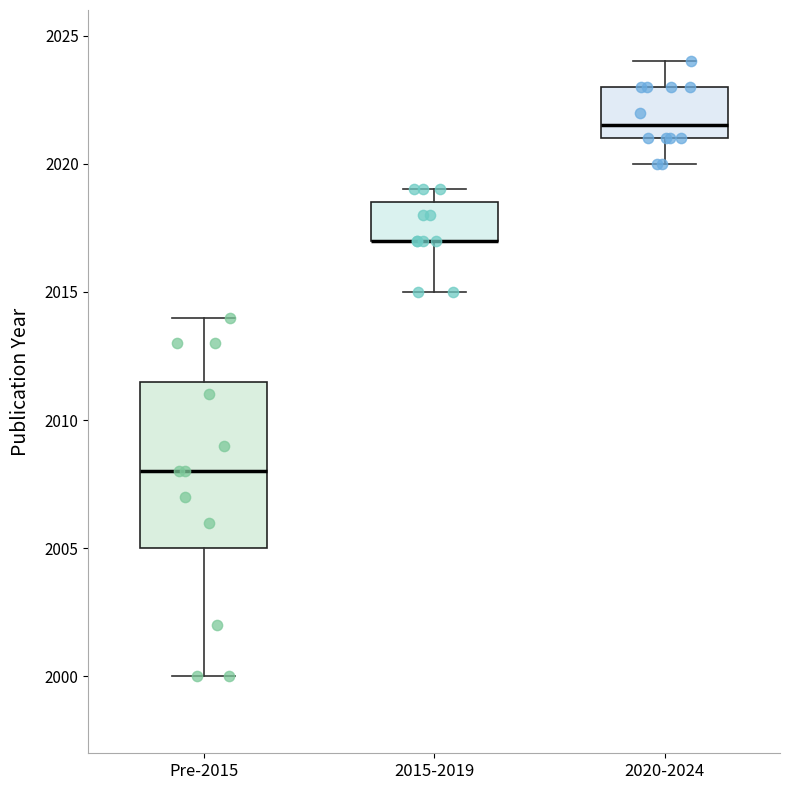

Reading left to right, read every box against the y-axis: the position of its median line, the range the box covers, and the ends of its whiskers. The values are not printed on the chart, so give them approximately, as read against the axis.

Pre-2015: median 2008.0, box 2005.0 to 2011.5, whiskers 2000.0 to 2014.0
2015-2019: median 2017.0 (drawn on the box's lower edge), box 2017.0 to 2018.5, whiskers 2015.0 to 2019.0
2020-2024: median 2021.5, box 2021.0 to 2023.0, whiskers 2020.0 to 2024.0